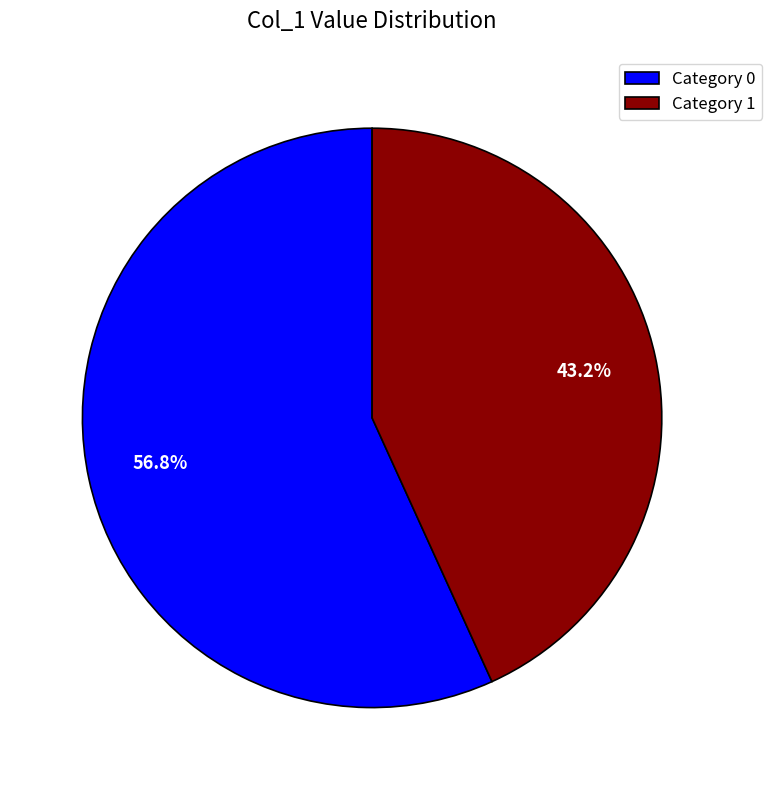

To the nearest percent, what is the average slice percentage?

50%